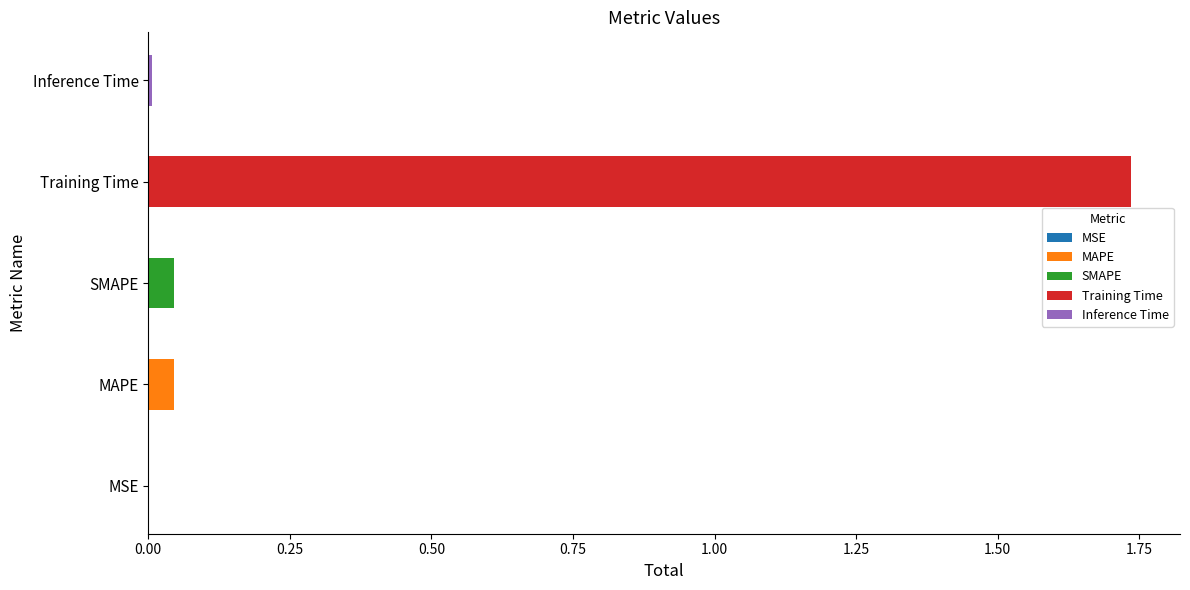

The chart shows a value of 0.0 at MAPE. True or false?

False